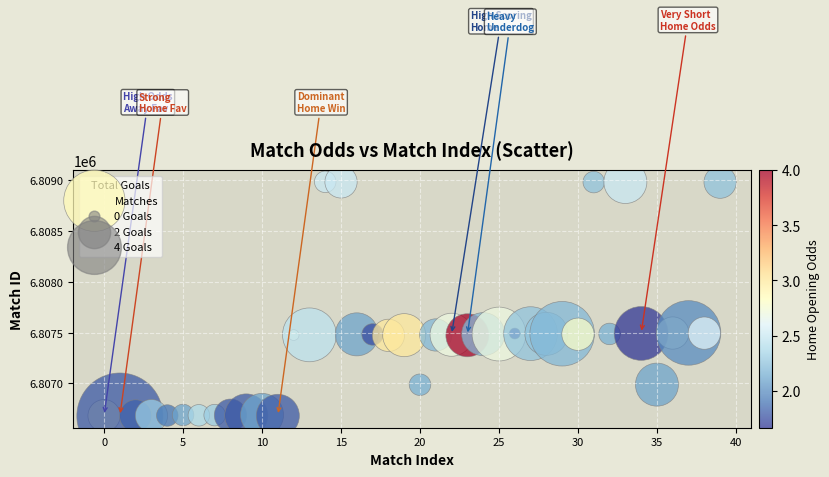

What is the range of Y values (max minus min)?

2306